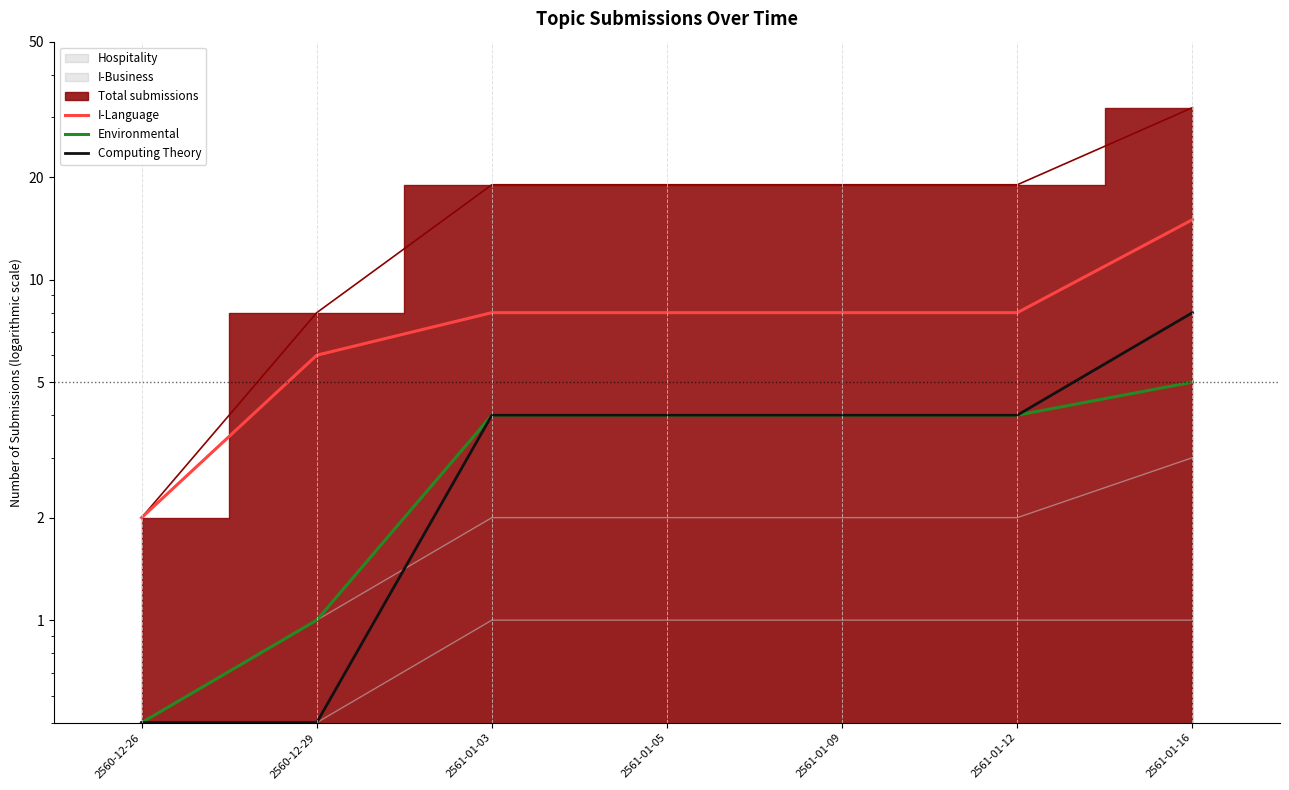

The Environmental series shows 4.0 at 2561-01-09. True or false?

True